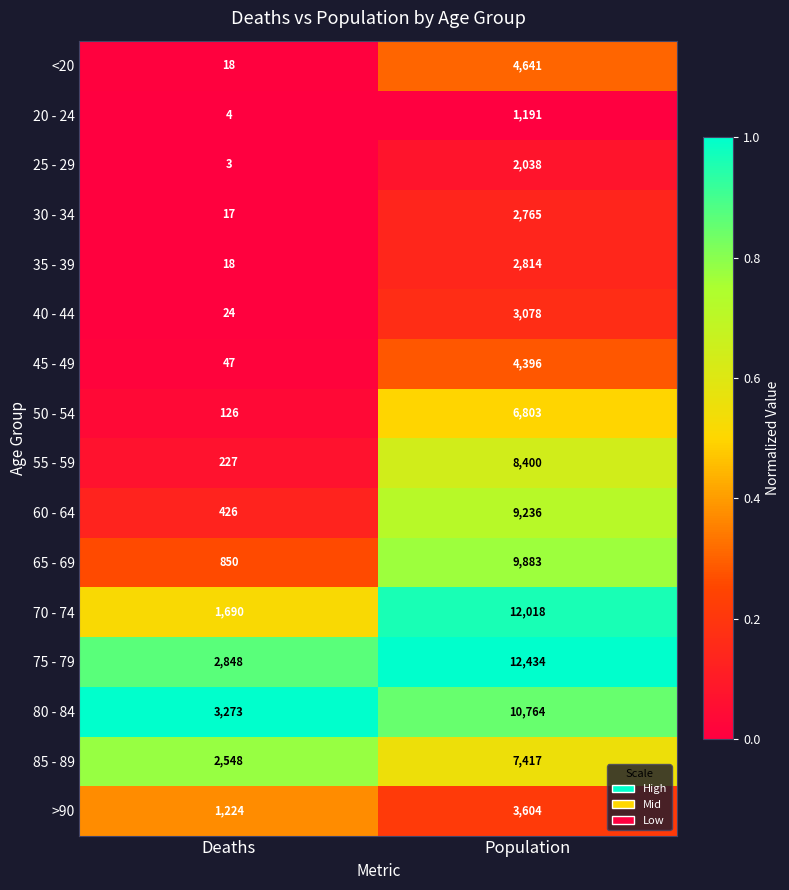

What is the approximate value of 65 - 69 at Population, to the nearest 100?

9900